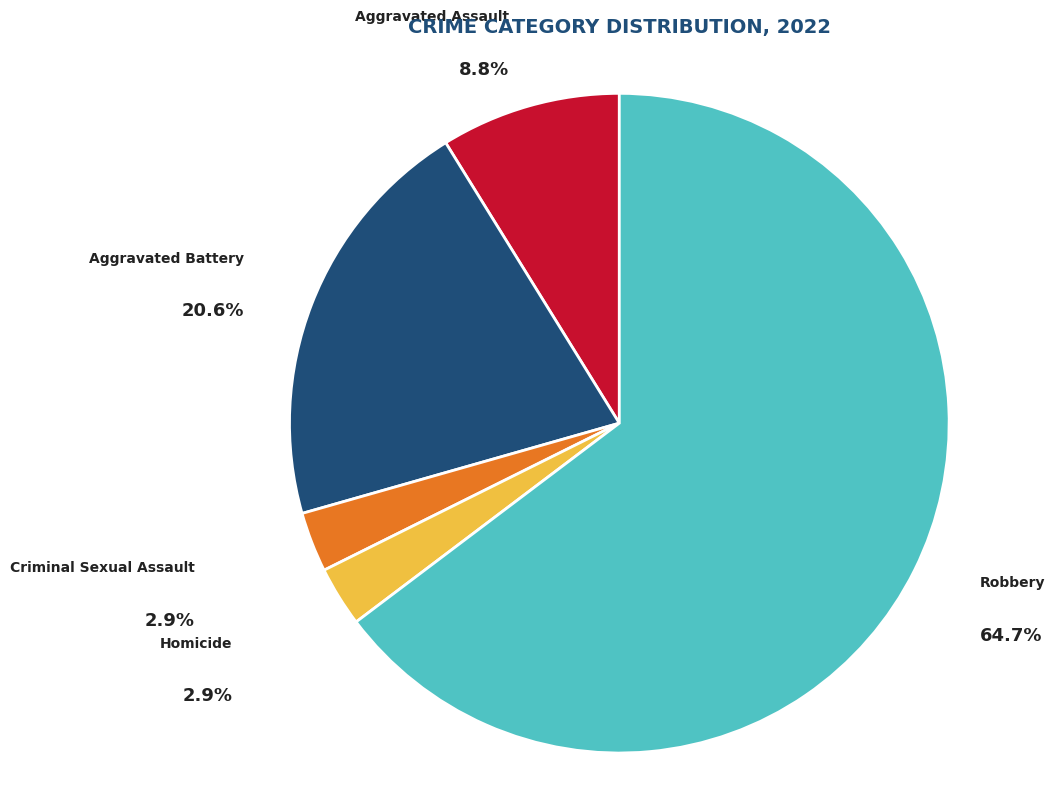

Does any single category account for the majority?

Yes